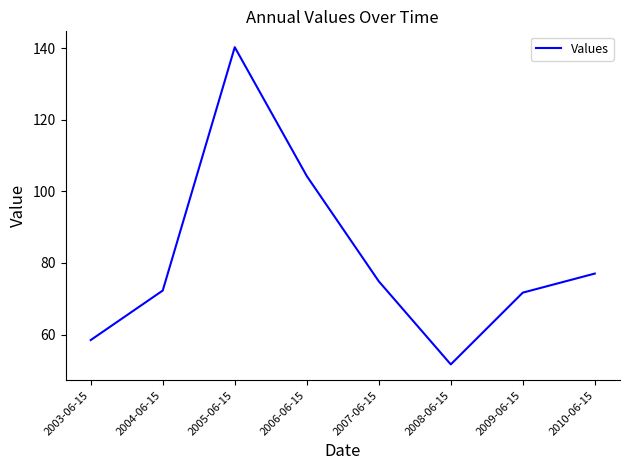

What is the sum of all values?

650.5